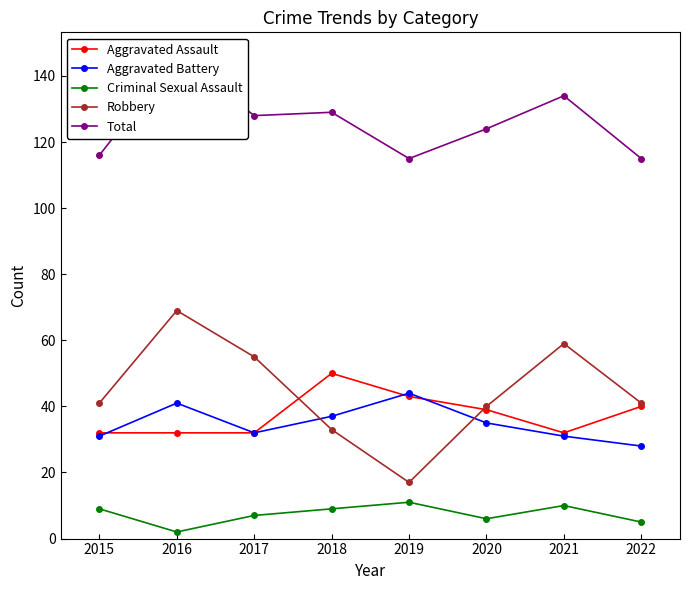

At how many categories does at least one series exceed 110?

8